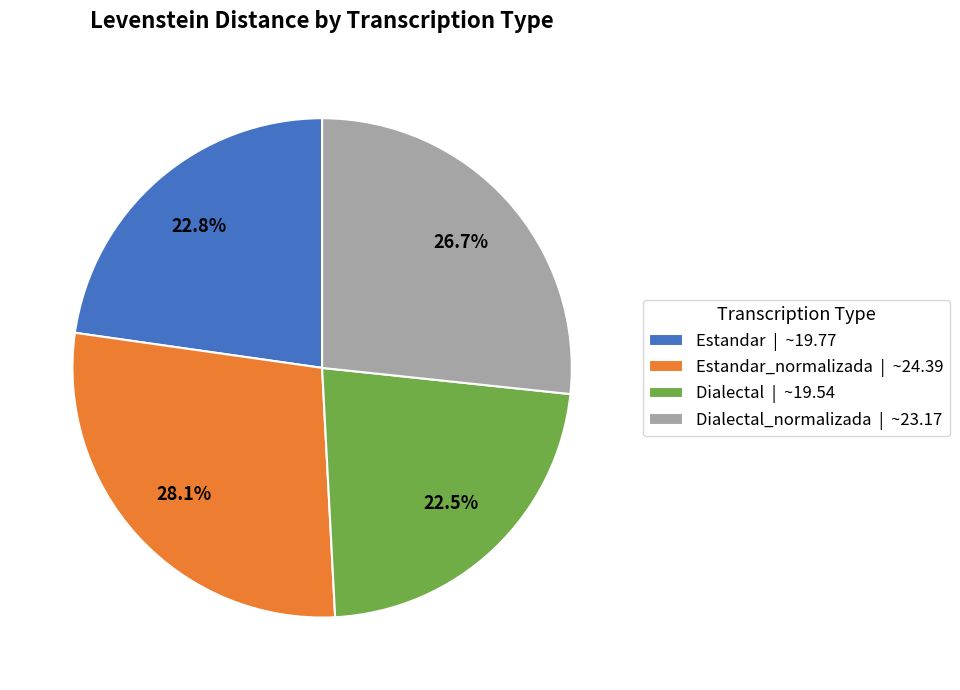

How much of the chart is everything except Dialectal_normalizada | ~23.17?

73.3%